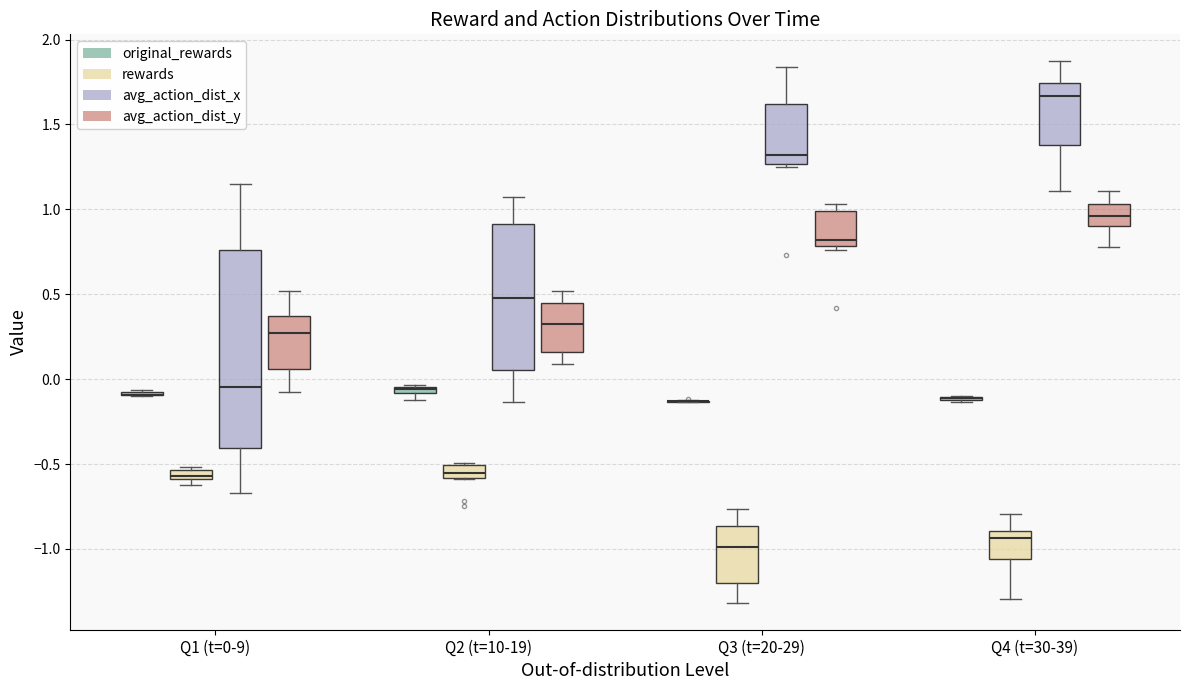

Where does the upper whisker of the box for Q2 (t=10-19) (avg_action_dist_x) end on the y-axis? The values are not printed on the chart, so give them approximately, as read against the axis.

1.05